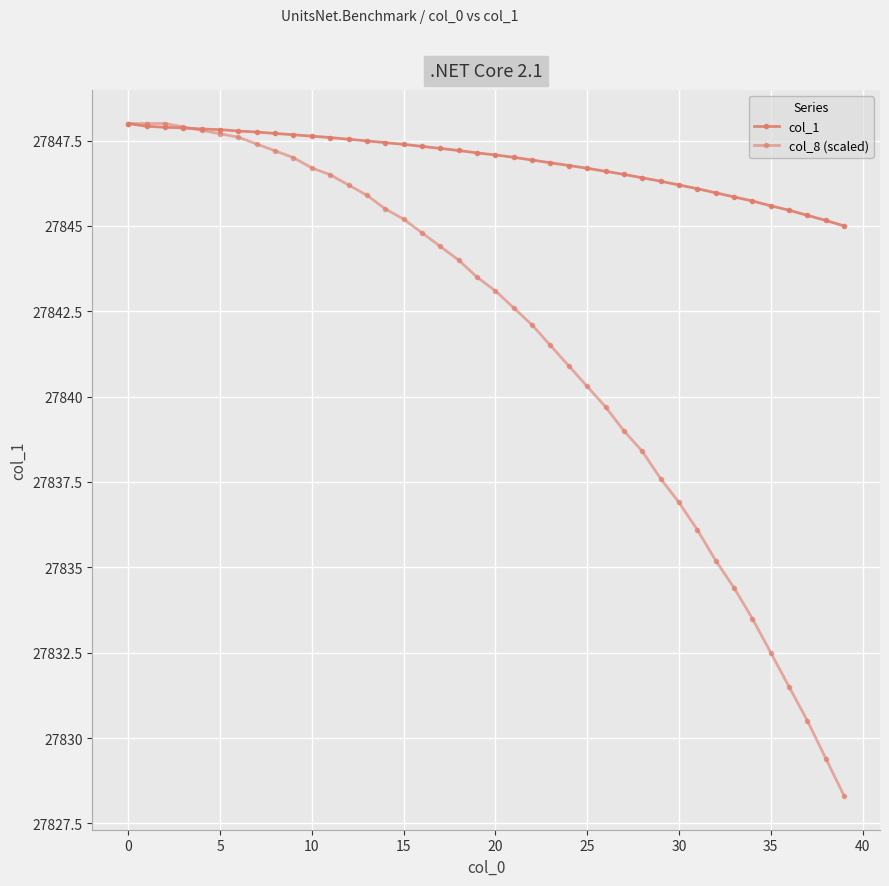

Which series has the widest spread of values?

col_8 (scaled)